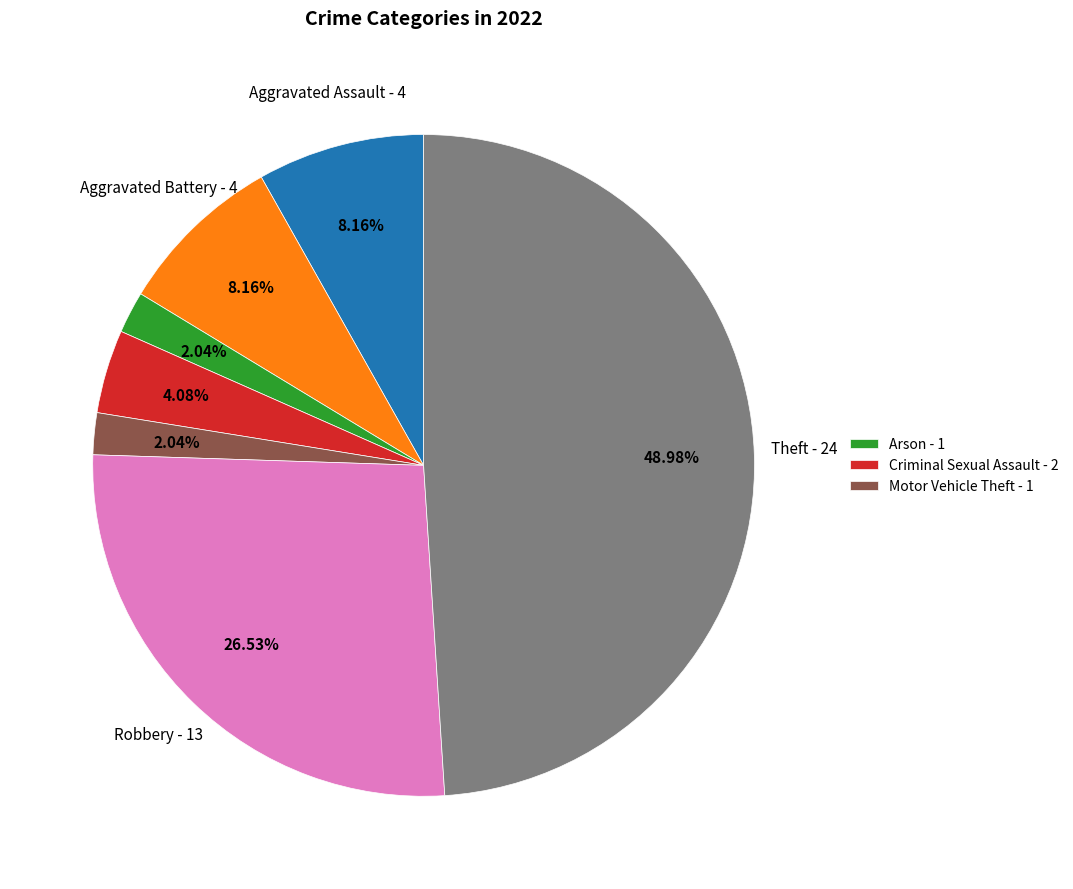

Is there any slice that represents more than half of the pie?

No